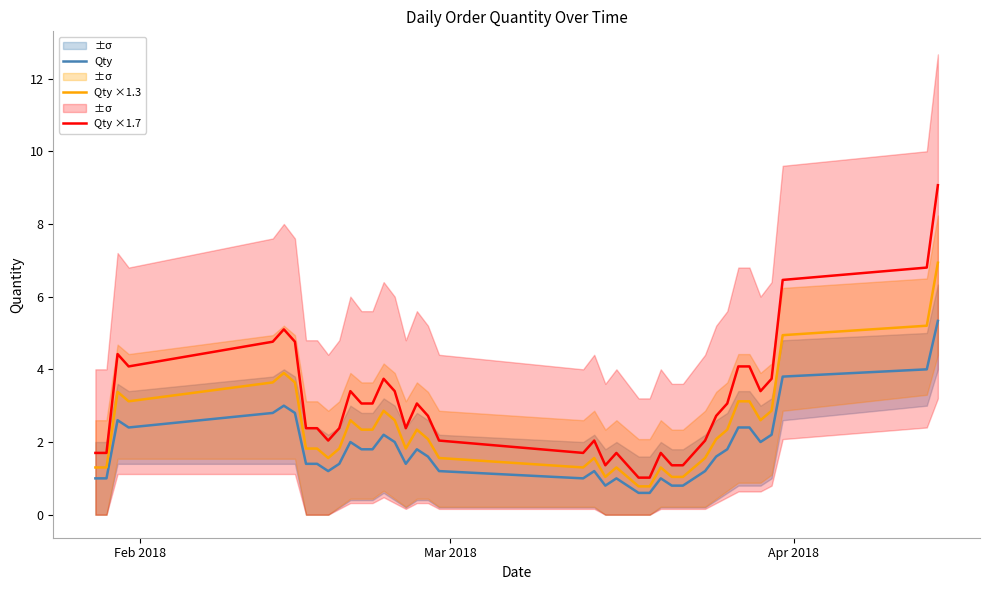

What is the highest value of the Qty ×1.3 series?

6.9